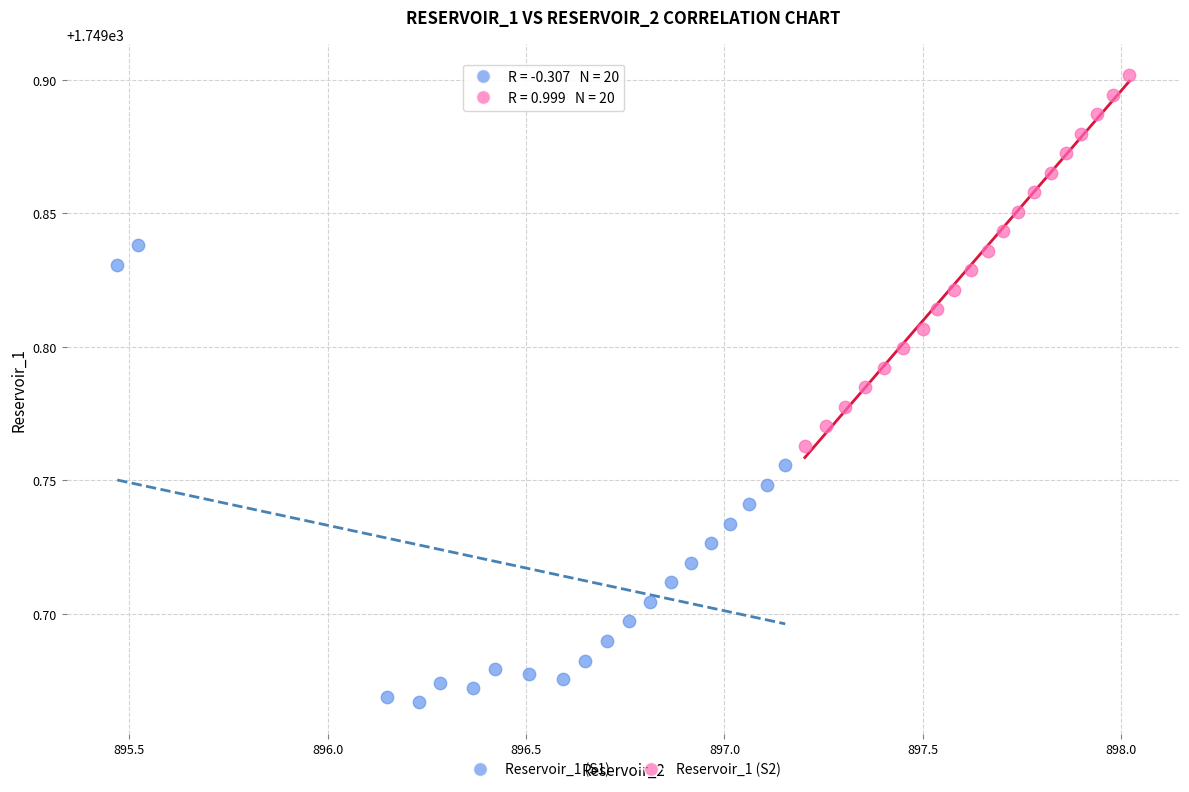

What are all the series names shown in the legend?

Reservoir_1 (S1), Reservoir_1 (S2)